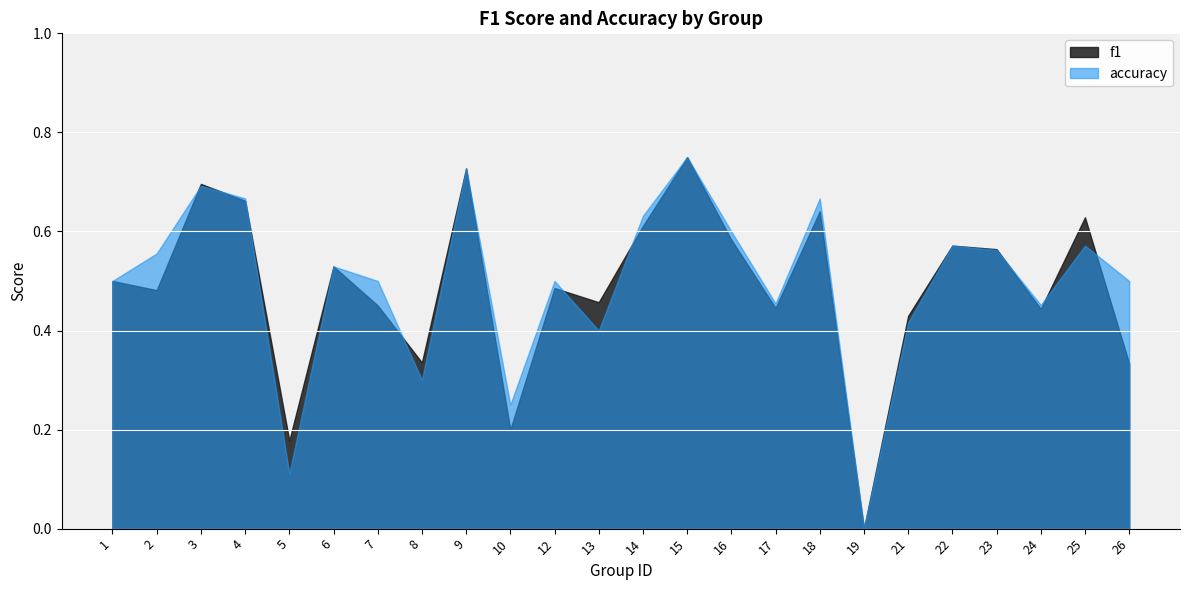

How many interior local valleys does the accuracy series have?

7